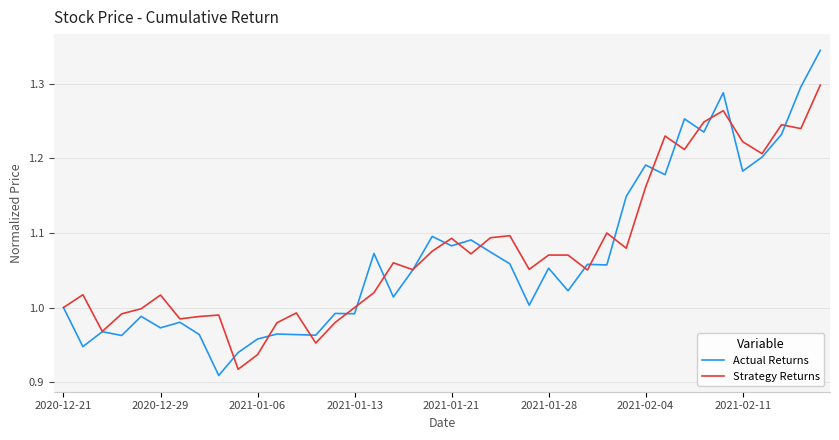

Rank the series by their maximum value, from highest to lowest.

Actual Returns, Strategy Returns